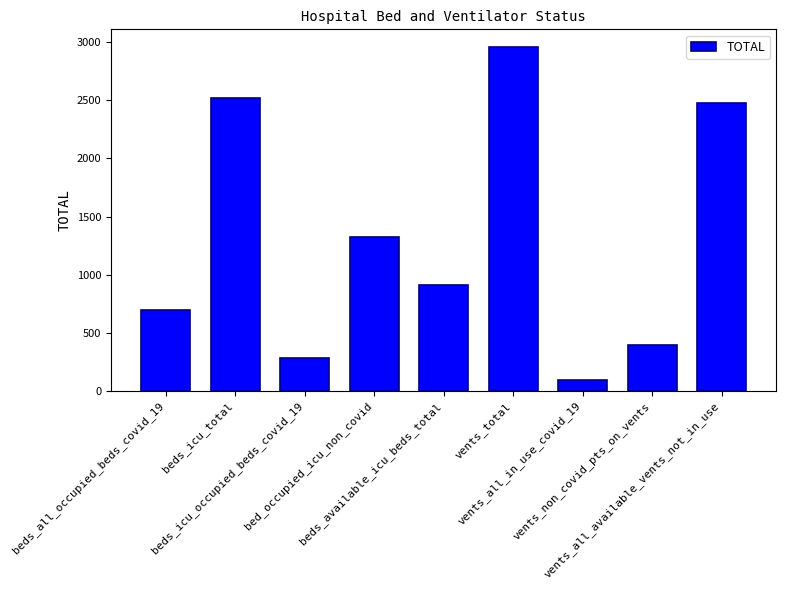

List the labels in order of value, largest first.

vents_total, beds_icu_total, vents_all_available_vents_not_in_use, bed_occupied_icu_non_covid, beds_available_icu_beds_total, beds_all_occupied_beds_covid_19, vents_non_covid_pts_on_vents, beds_icu_occupied_beds_covid_19, vents_all_in_use_covid_19